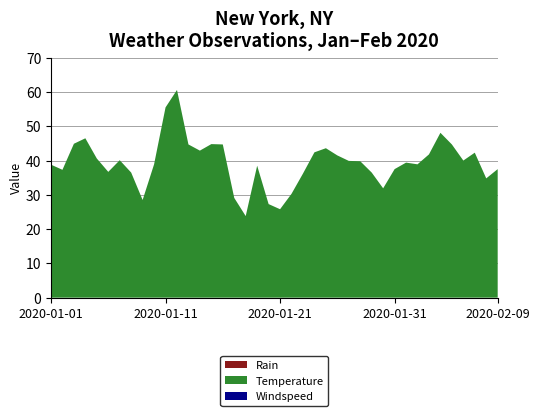

Reading left to right, transcribe all the data shown in this chart.

Temperature: 2020-01-01=38.8	2020-01-02=37.3	2020-01-03=44.9	2020-01-04=46.5	2020-01-05=40.6	2020-01-06=36.7	2020-01-07=40.1	2020-01-08=36.5	2020-01-09=28.5	2020-01-10=38.9	2020-01-11=55.5	2020-01-12=60.6	2020-01-13=44.7	2020-01-14=42.9	2020-01-15=44.8	2020-01-16=44.7	2020-01-17=29.1	2020-01-18=23.8	2020-01-19=38.5	2020-01-20=27.3	2020-01-21=25.8	2020-01-22=30.3	2020-01-23=36.2	2020-01-24=42.4	2020-01-25=43.6	2020-01-26=41.5	2020-01-27=39.9	2020-01-28=39.8	2020-01-29=36.5	2020-01-30=31.9	2020-01-31=37.5	2020-02-01=39.4	2020-02-02=38.9	2020-02-03=41.8	2020-02-04=48.1	2020-02-05=44.7	2020-02-06=40.0	2020-02-07=42.3	2020-02-08=34.8	2020-02-09=37.5
Windspeed: 2020-01-01=0.0	2020-01-02=0.0	2020-01-03=0.0	2020-01-04=0.0	2020-01-05=0.0	2020-01-06=0.0	2020-01-07=0.0	2020-01-08=0.0	2020-01-09=0.0	2020-01-10=0.0	2020-01-11=0.0	2020-01-12=0.0	2020-01-13=0.0	2020-01-14=0.0	2020-01-15=0.0	2020-01-16=0.0	2020-01-17=0.0	2020-01-18=0.0	2020-01-19=0.0	2020-01-20=0.0	2020-01-21=0.0	2020-01-22=0.0	2020-01-23=0.0	2020-01-24=0.0	2020-01-25=0.0	2020-01-26=0.0	2020-01-27=0.0	2020-01-28=0.0	2020-01-29=0.0	2020-01-30=0.0	2020-01-31=0.0	2020-02-01=0.0	2020-02-02=0.0	2020-02-03=0.0	2020-02-04=0.0	2020-02-05=0.0	2020-02-06=0.0	2020-02-07=0.0	2020-02-08=0.0	2020-02-09=0.0
Rain: 2020-01-01=0.0	2020-01-02=0.0	2020-01-03=0.0	2020-01-04=0.0	2020-01-05=0.0	2020-01-06=0.0	2020-01-07=0.0	2020-01-08=0.0	2020-01-09=0.0	2020-01-10=0.0	2020-01-11=0.0	2020-01-12=0.0	2020-01-13=0.0	2020-01-14=0.0	2020-01-15=0.0	2020-01-16=0.0	2020-01-17=0.0	2020-01-18=0.0	2020-01-19=0.0	2020-01-20=0.0	2020-01-21=0.0	2020-01-22=0.0	2020-01-23=0.0	2020-01-24=0.0	2020-01-25=0.0	2020-01-26=0.0	2020-01-27=0.0	2020-01-28=0.0	2020-01-29=0.0	2020-01-30=0.0	2020-01-31=0.0	2020-02-01=0.0	2020-02-02=0.0	2020-02-03=0.0	2020-02-04=0.0	2020-02-05=0.0	2020-02-06=0.0	2020-02-07=0.0	2020-02-08=0.0	2020-02-09=0.0